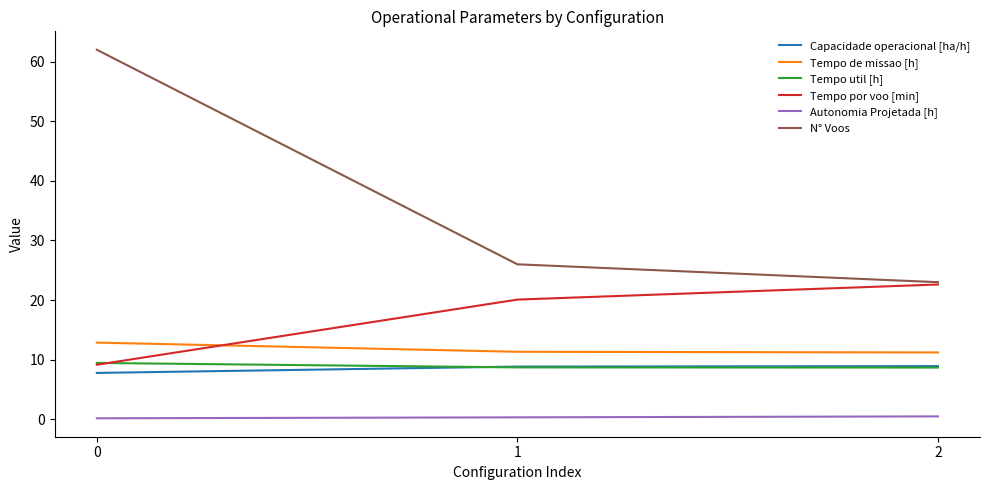

Count the number of categories in the chart.

3